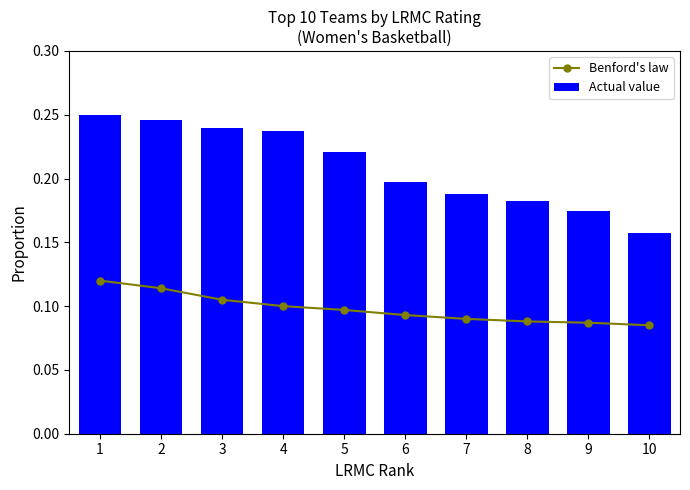

Rank the categories by Benford's law value from lowest to highest.

10, 9, 8, 7, 6, 5, 4, 3, 2, 1